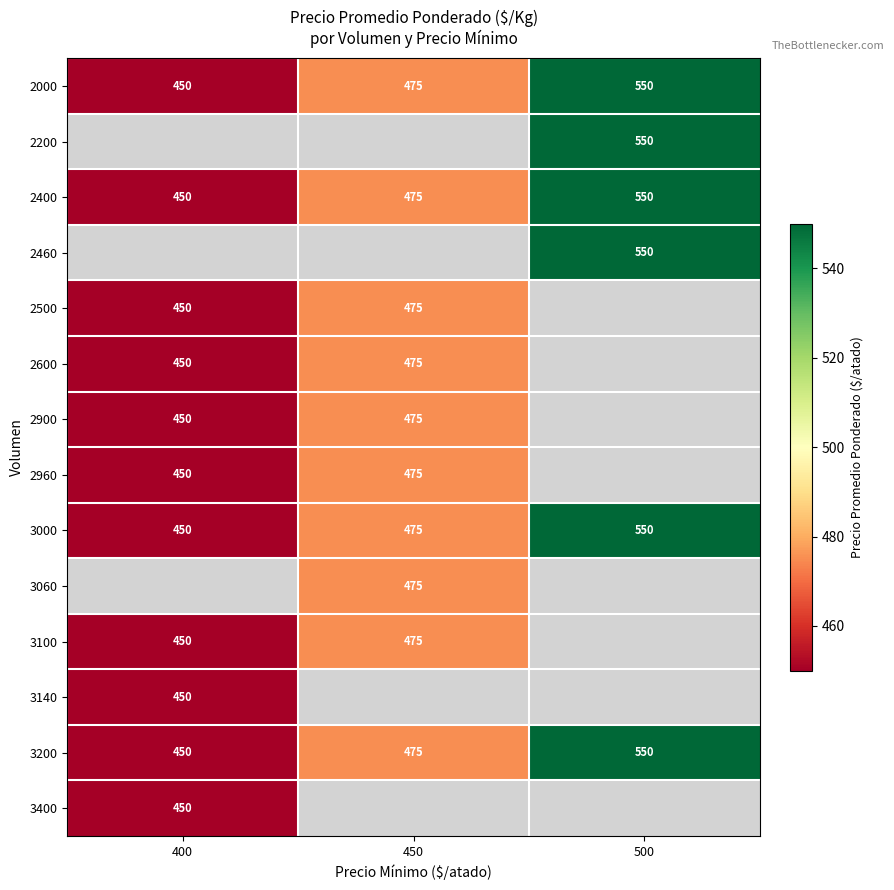

What is the minimum value shown in the chart?

450.0